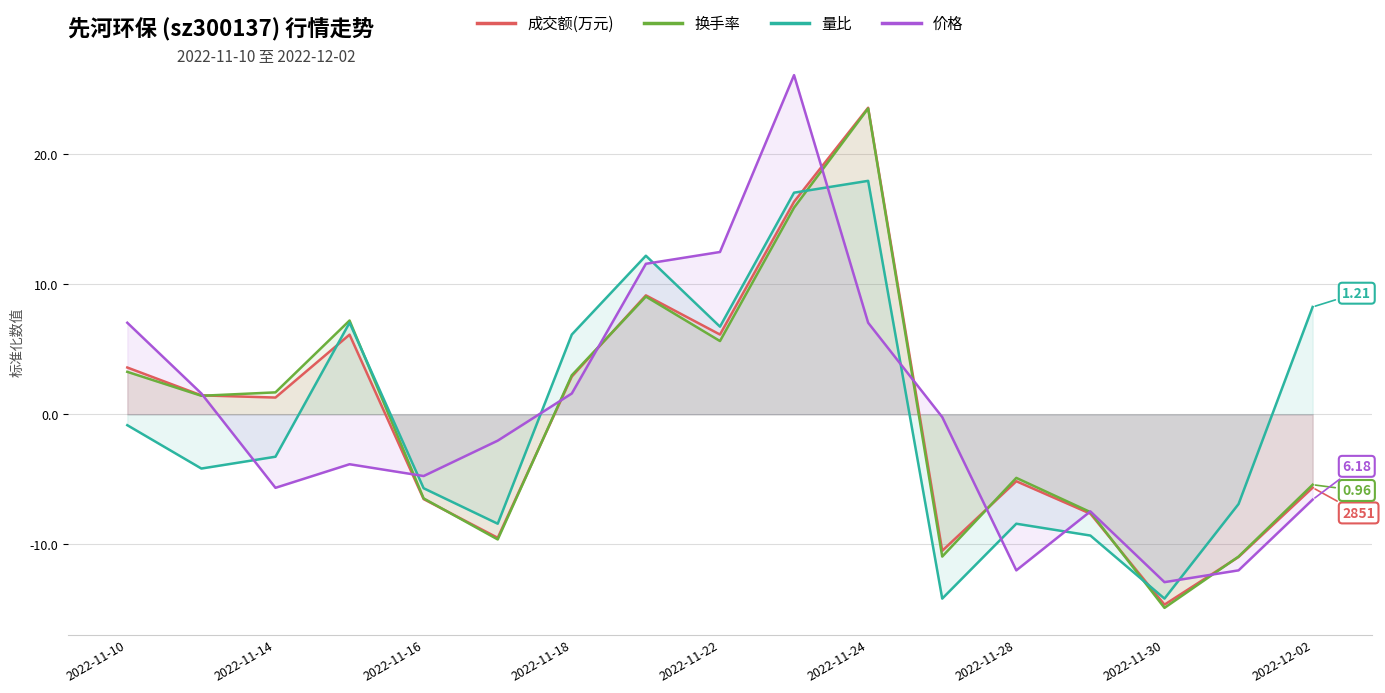

Is it true that 换手率 equals 15.9 at 9?

True